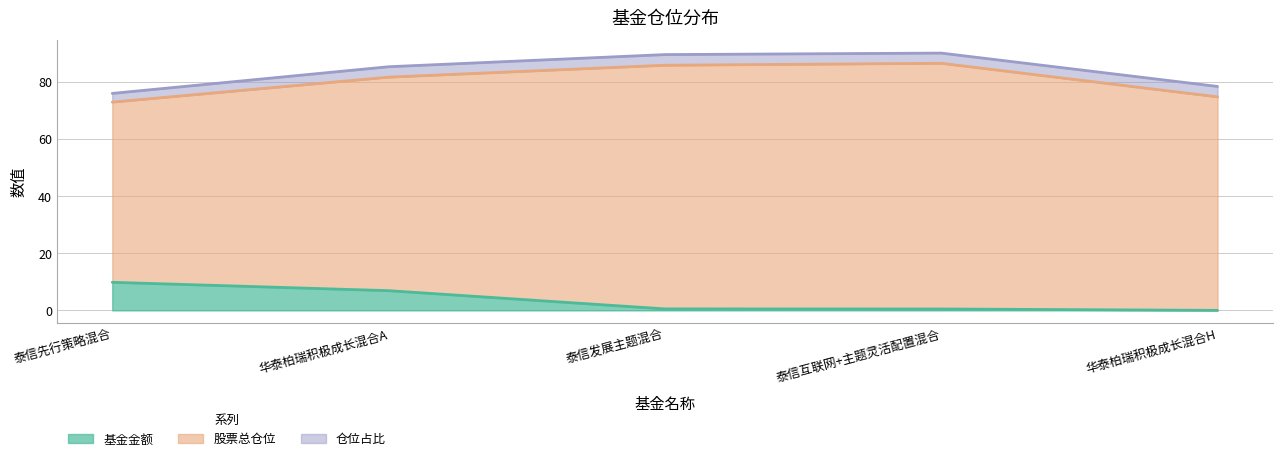

What is the label of the 2nd point from the right?

泰信互联网+主题灵活配置混合